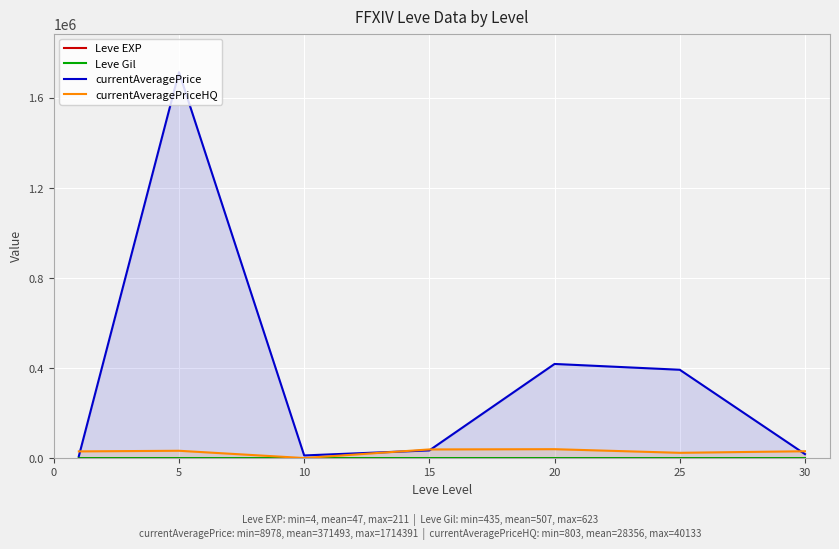

Where is the first local maximum for currentAveragePrice?

5